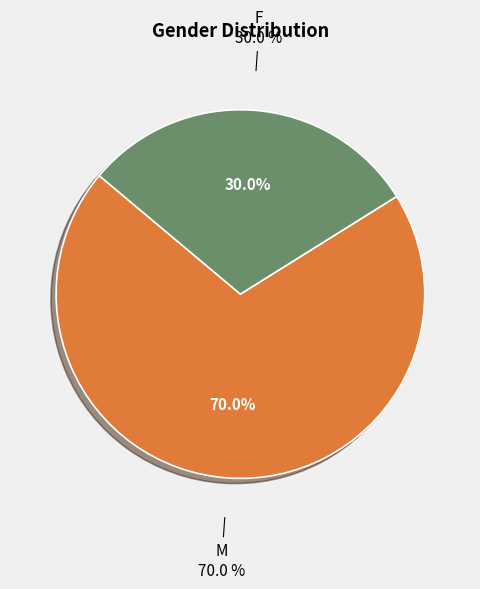

Which slice represents more than half of the pie?

M